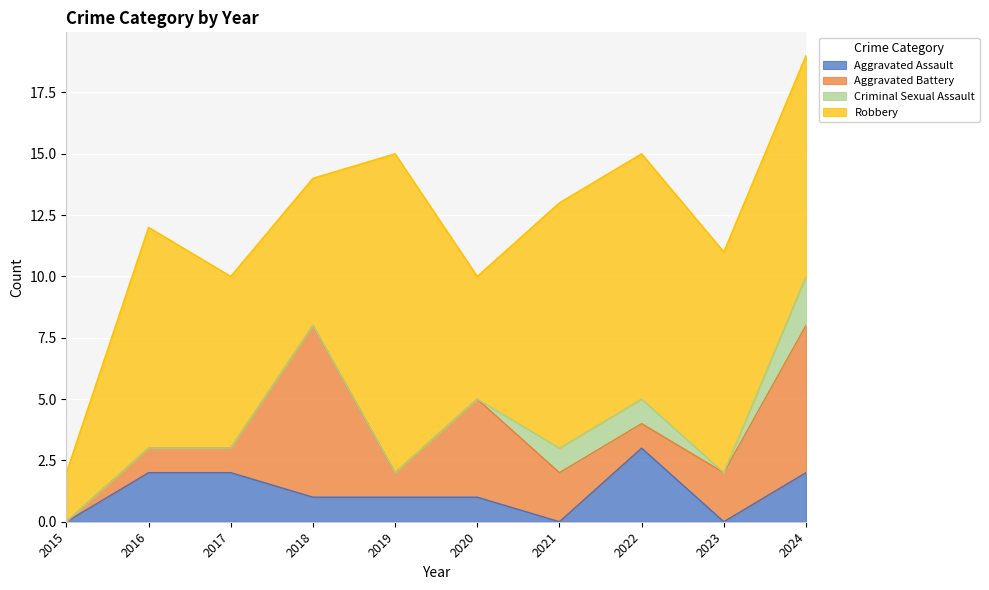

Rank the categories by Aggravated Assault value from lowest to highest.

2015, 2021, 2023, 2018, 2019, 2020, 2016, 2017, 2024, 2022